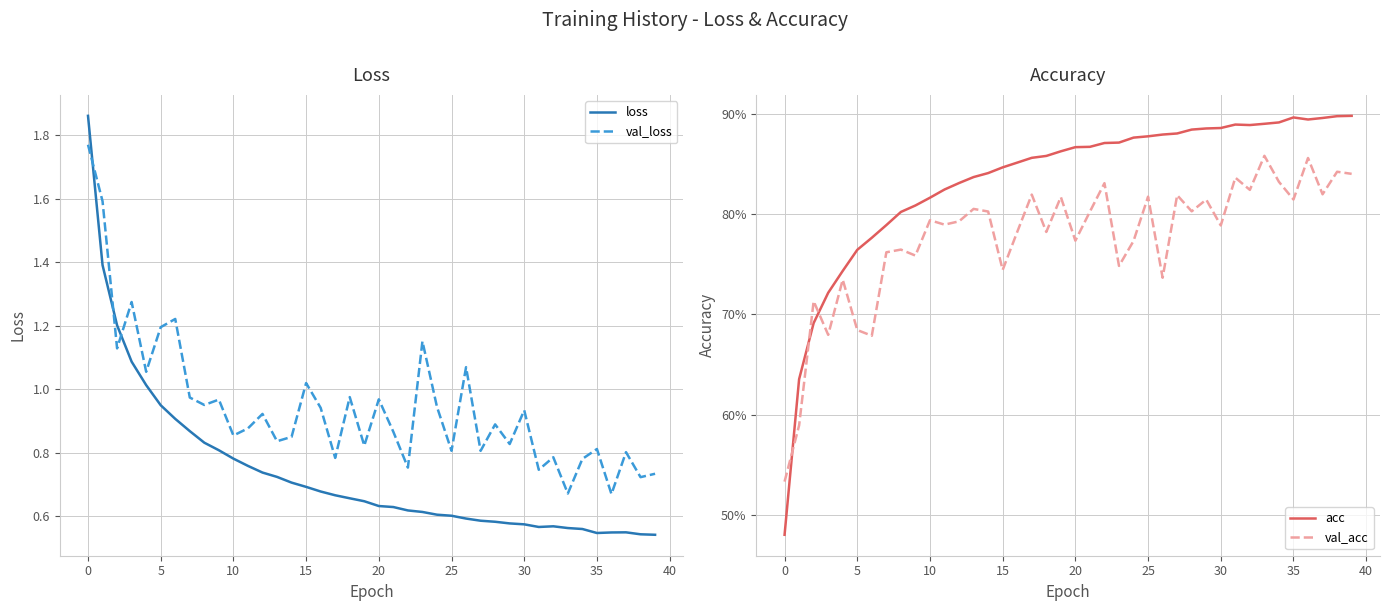

How many lines are shown in the chart?

4